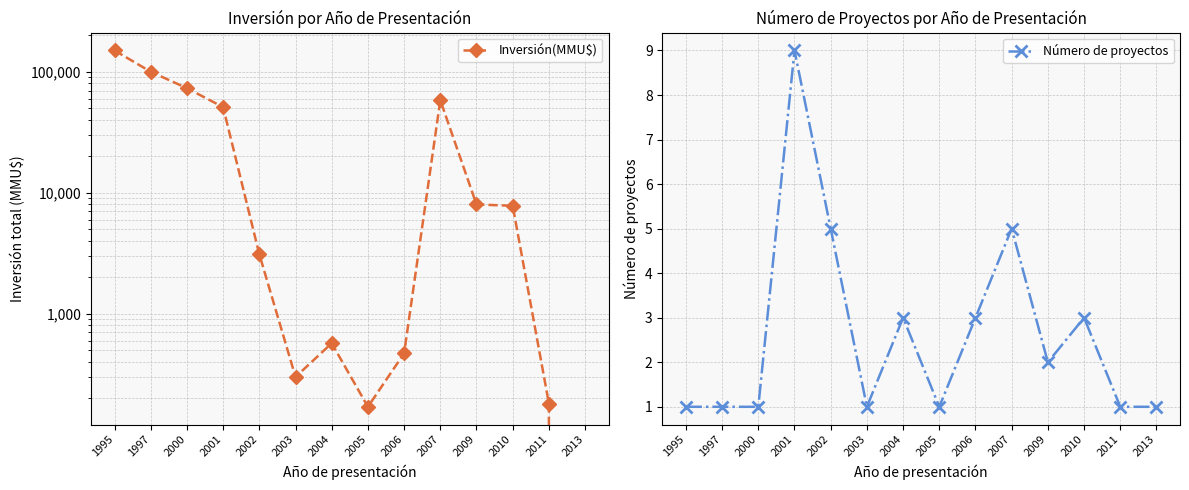

What are all the series names shown in the legend?

Inversión(MMU$), Número de proyectos